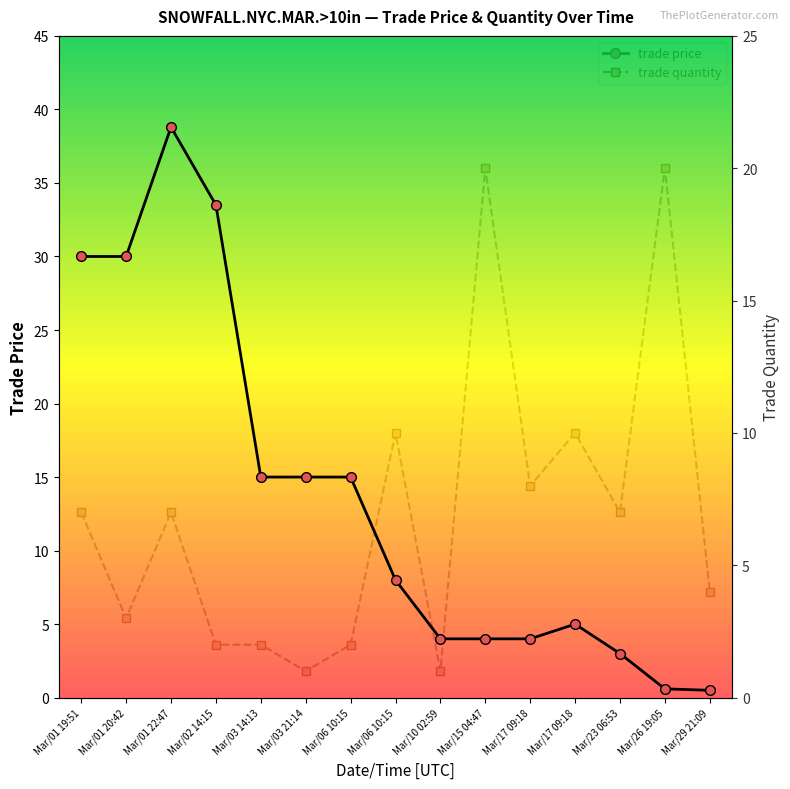

Reading left to right, transcribe all the data shown in this chart.

trade price: Mar/01 19:51=30.0	Mar/01 20:42=30.0	Mar/01 22:47=38.8	Mar/02 14:15=33.5	Mar/03 14:13=15.0	Mar/03 21:14=15.0	Mar/06 10:15=15.0	Mar/06 10:15=8.0	Mar/10 02:59=4.0	Mar/15 04:47=4.0	Mar/17 09:18=4.0	Mar/17 09:18=5.0	Mar/23 06:53=3.0	Mar/26 19:05=0.6	Mar/29 21:09=0.5
trade quantity: Mar/01 19:51=7.0	Mar/01 20:42=3.0	Mar/01 22:47=7.0	Mar/02 14:15=2.0	Mar/03 14:13=2.0	Mar/03 21:14=1.0	Mar/06 10:15=2.0	Mar/06 10:15=10.0	Mar/10 02:59=1.0	Mar/15 04:47=20.0	Mar/17 09:18=8.0	Mar/17 09:18=10.0	Mar/23 06:53=7.0	Mar/26 19:05=20.0	Mar/29 21:09=4.0